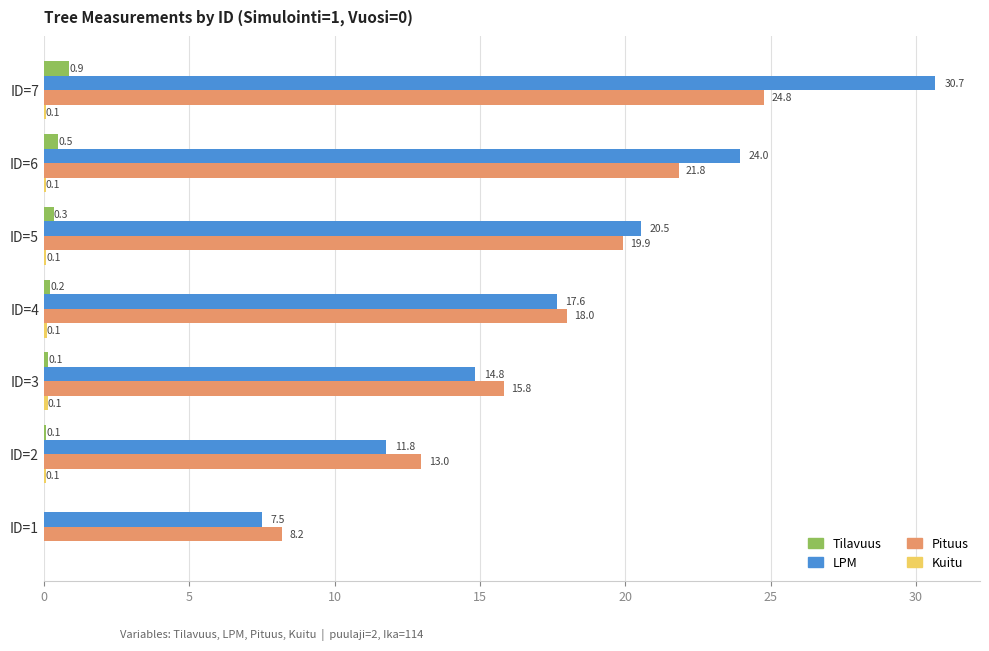

At which category is the sum across all series the highest?

ID=7